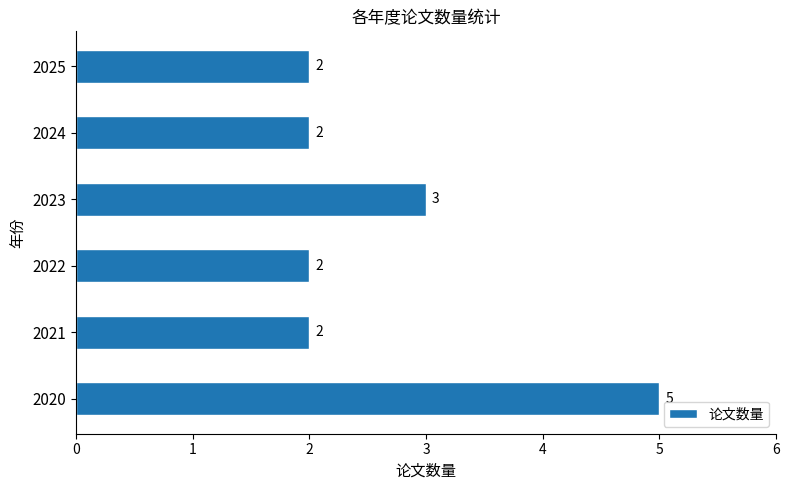

What is the sum of the values at 2020 and 2023?

8